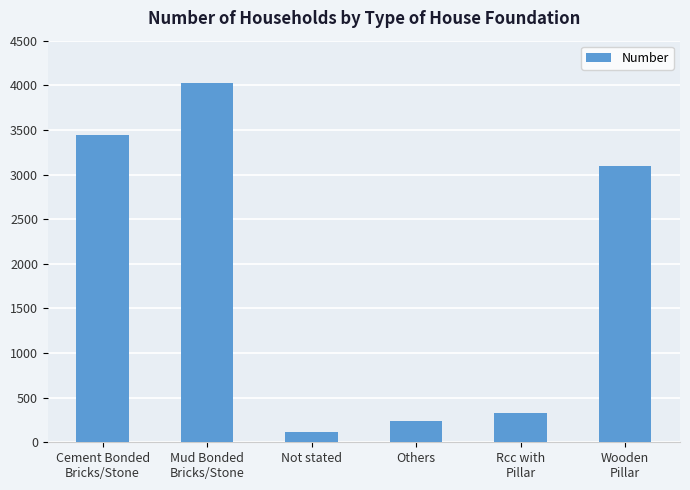

What is the sum of all values?

11250